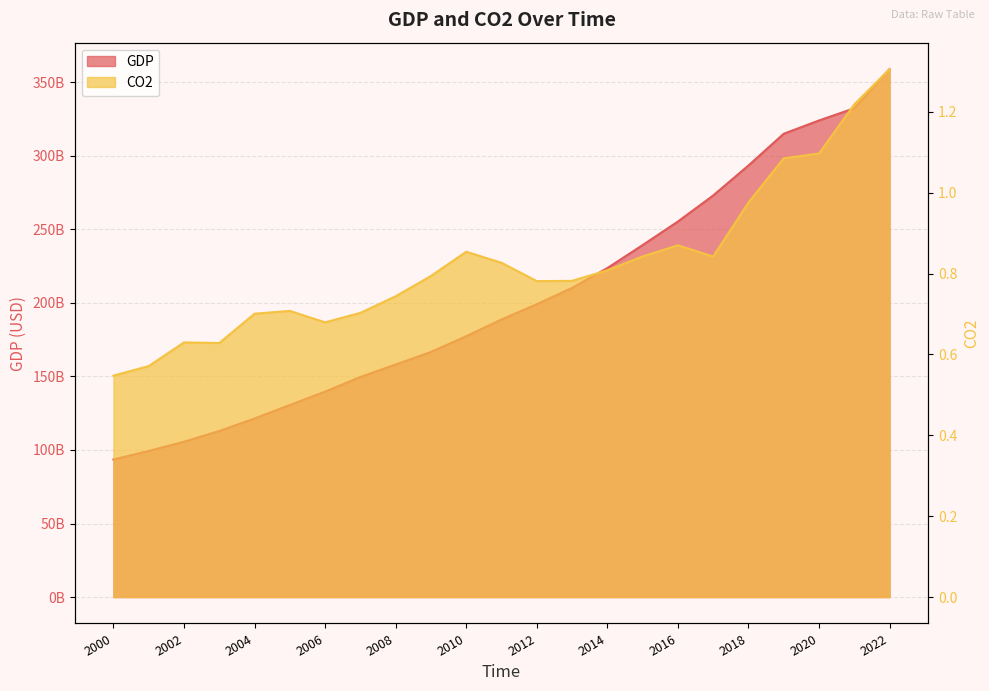

Rank the series by their average value, from highest to lowest.

GDP, CO2